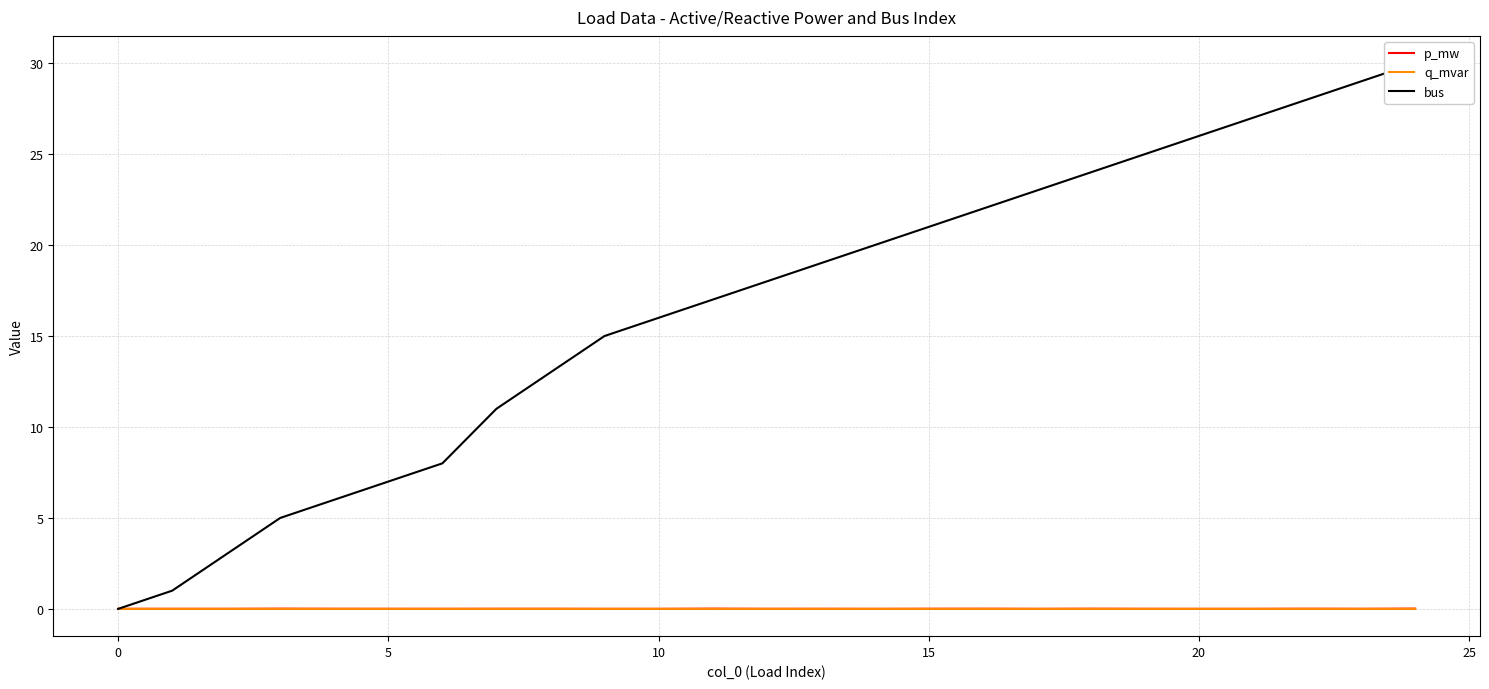

At which label does q_mvar reach its peak?

24